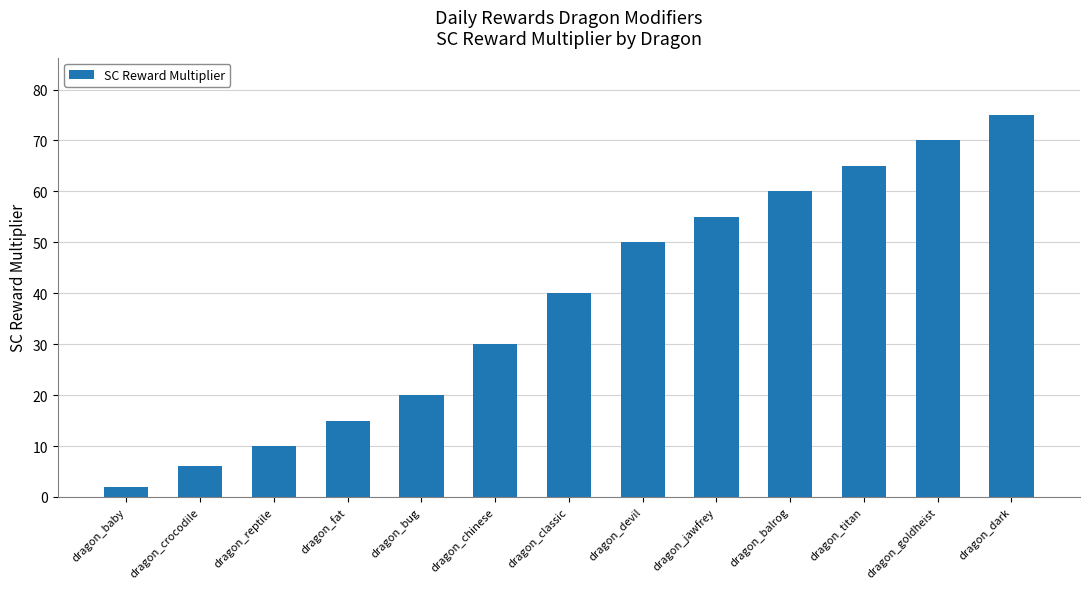

Reading left to right, what are all the values shown in this chart?

2	6	10	15	20	30	40	50	55	60	65	70	75